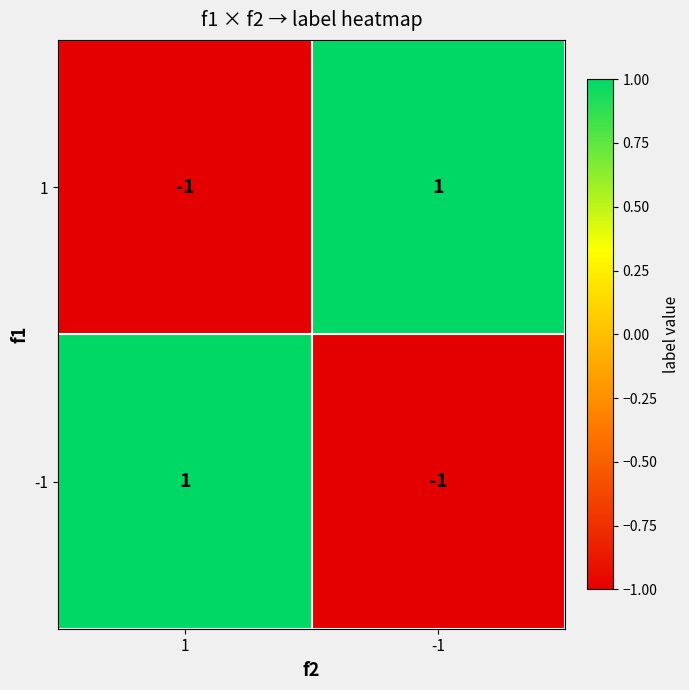

Is it true that 1 equals 1 at -1?

True